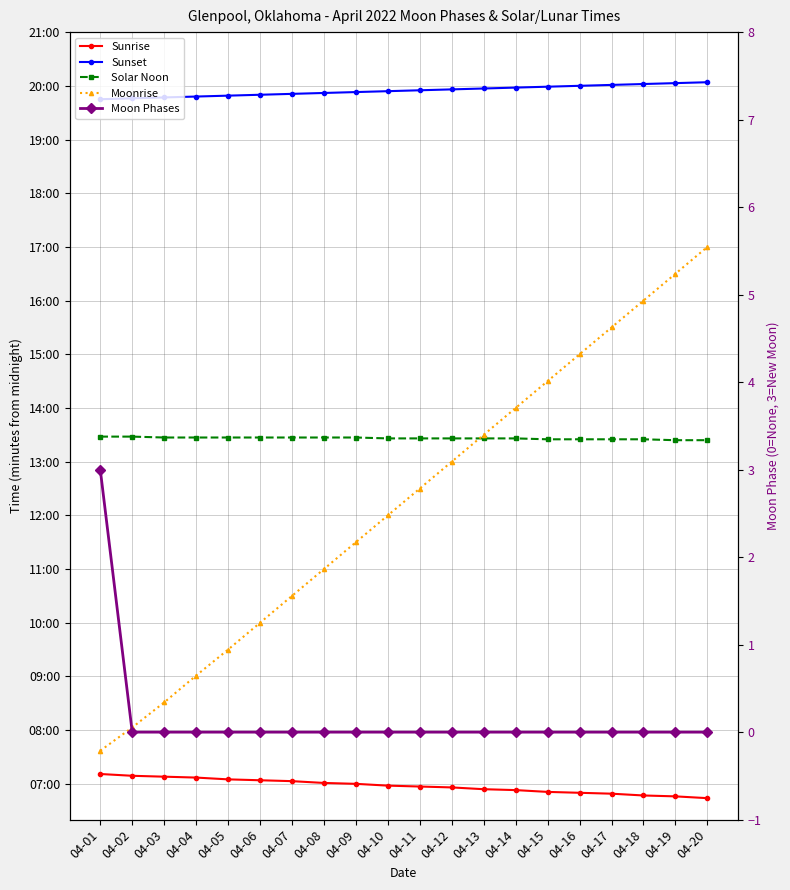

Which series has the largest range (max minus min)?

Moonrise